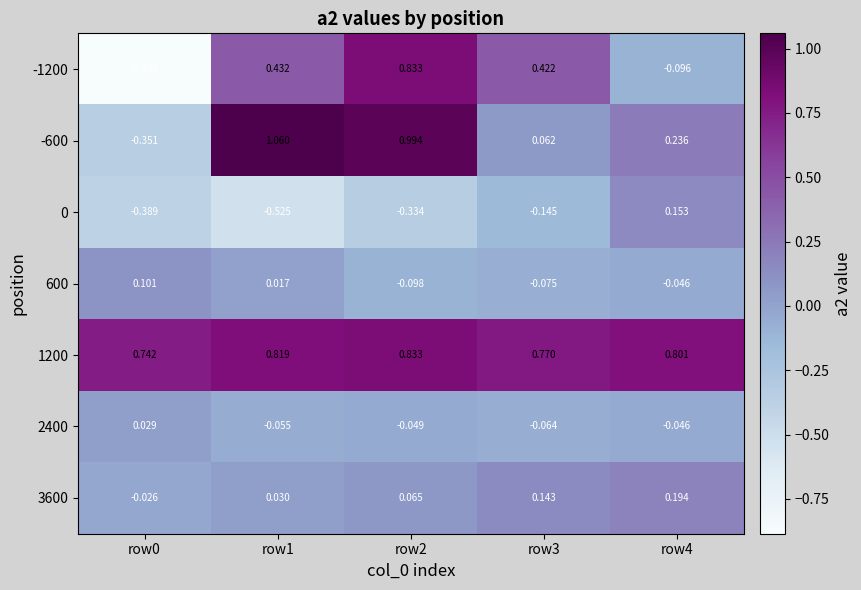

How many positive values does the 3600 series have?

4